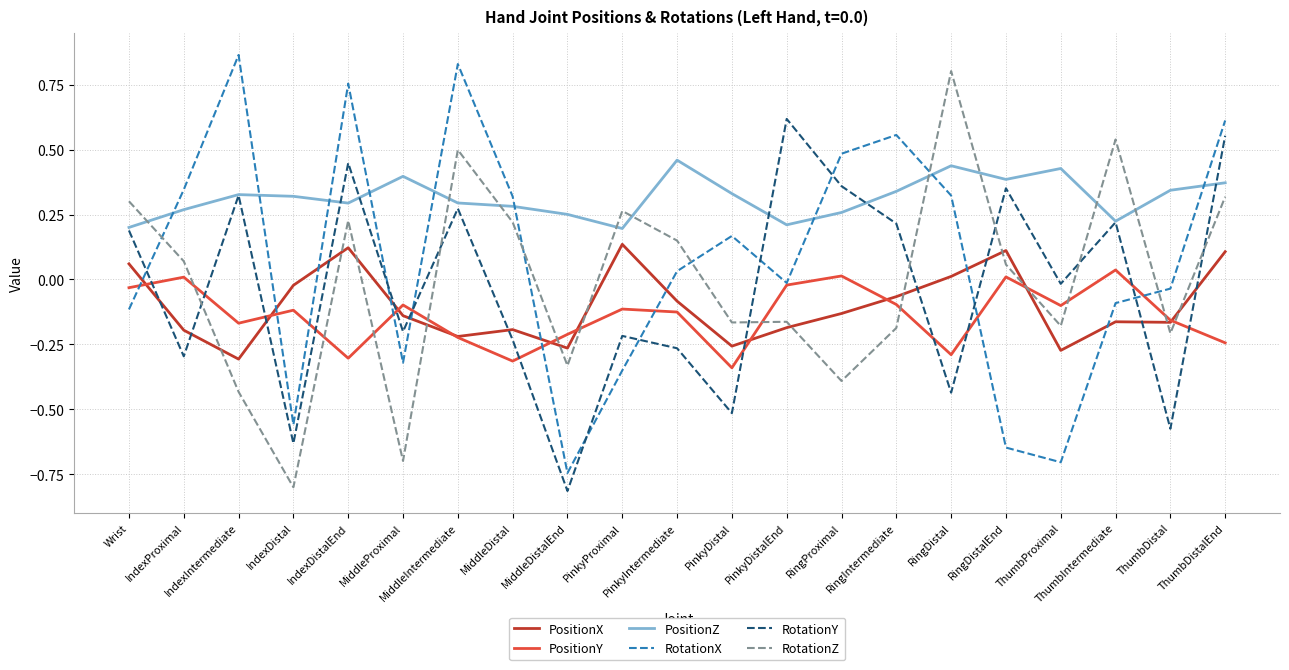

What is the sum of all PositionY values?

-2.9